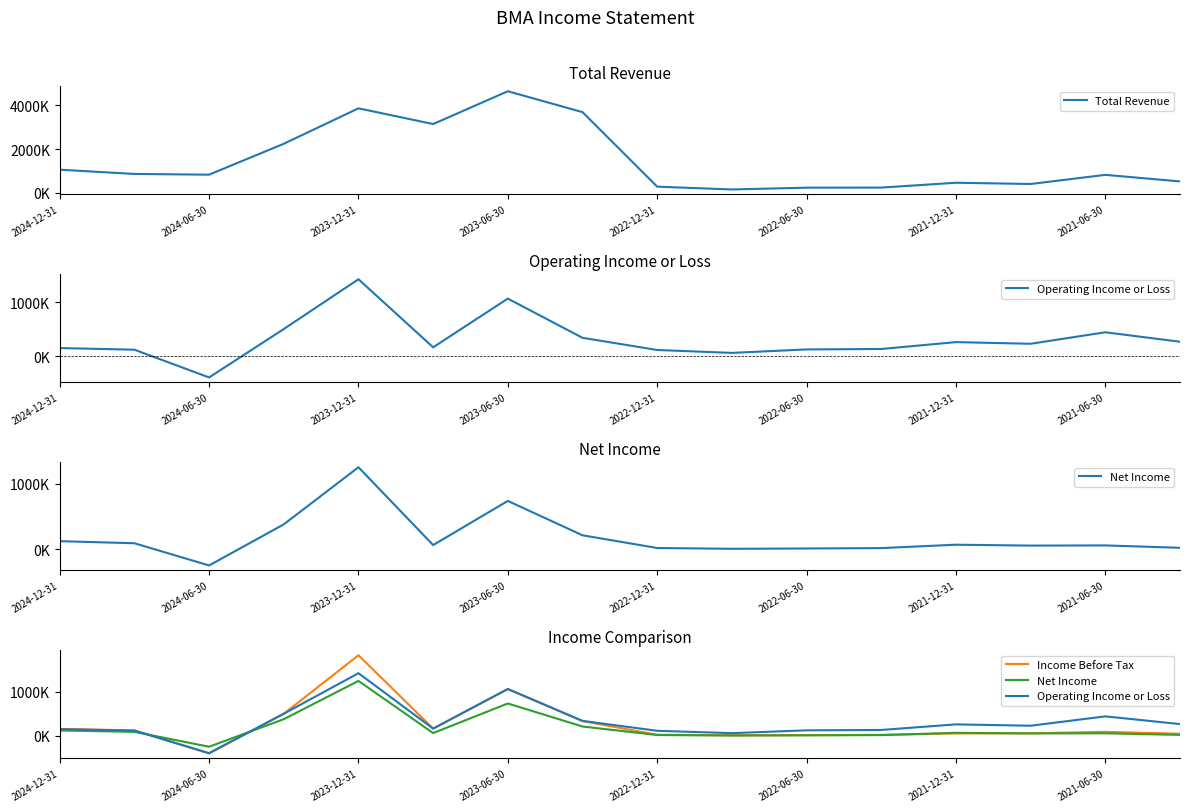

How many negative values does the Operating Income or Loss series have?

1